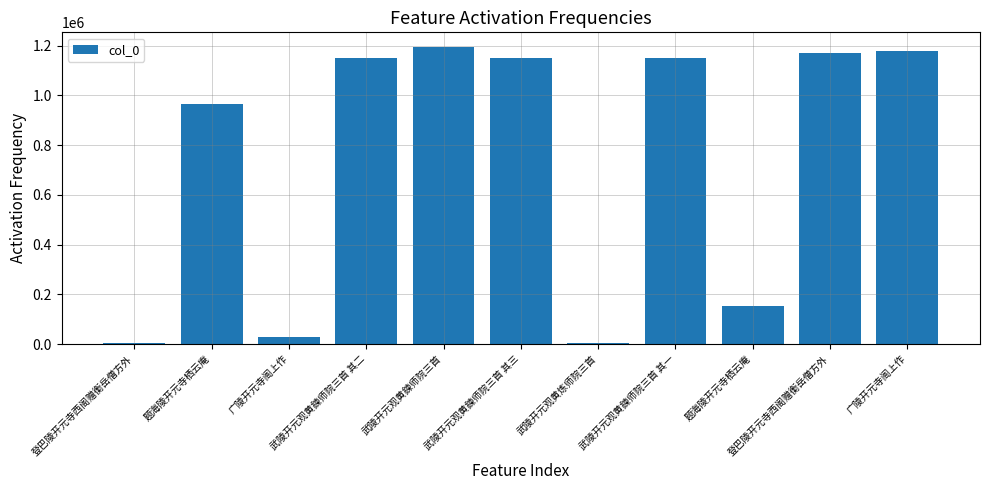

What is the change in value from 武陵开元观黄鍊师院三首 其二 to 武陵开元观黄鍊师院三首?

+42379